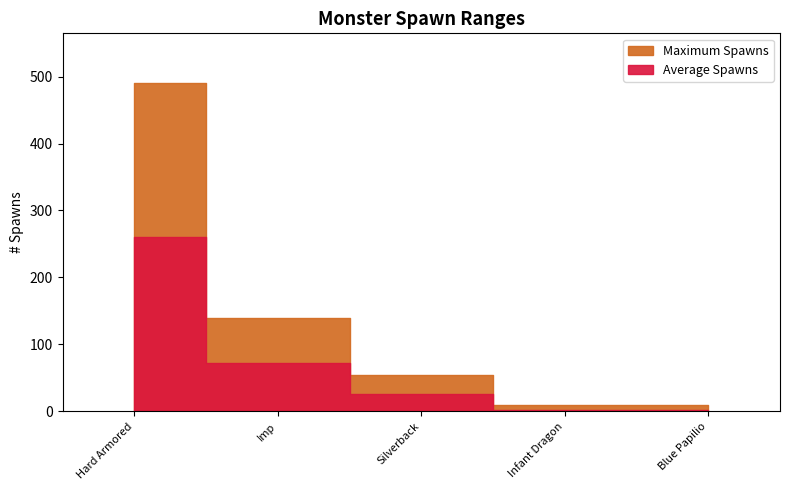

Rank the series at Blue Papilio from highest to lowest value.

Maximum Spawns, Average Spawns